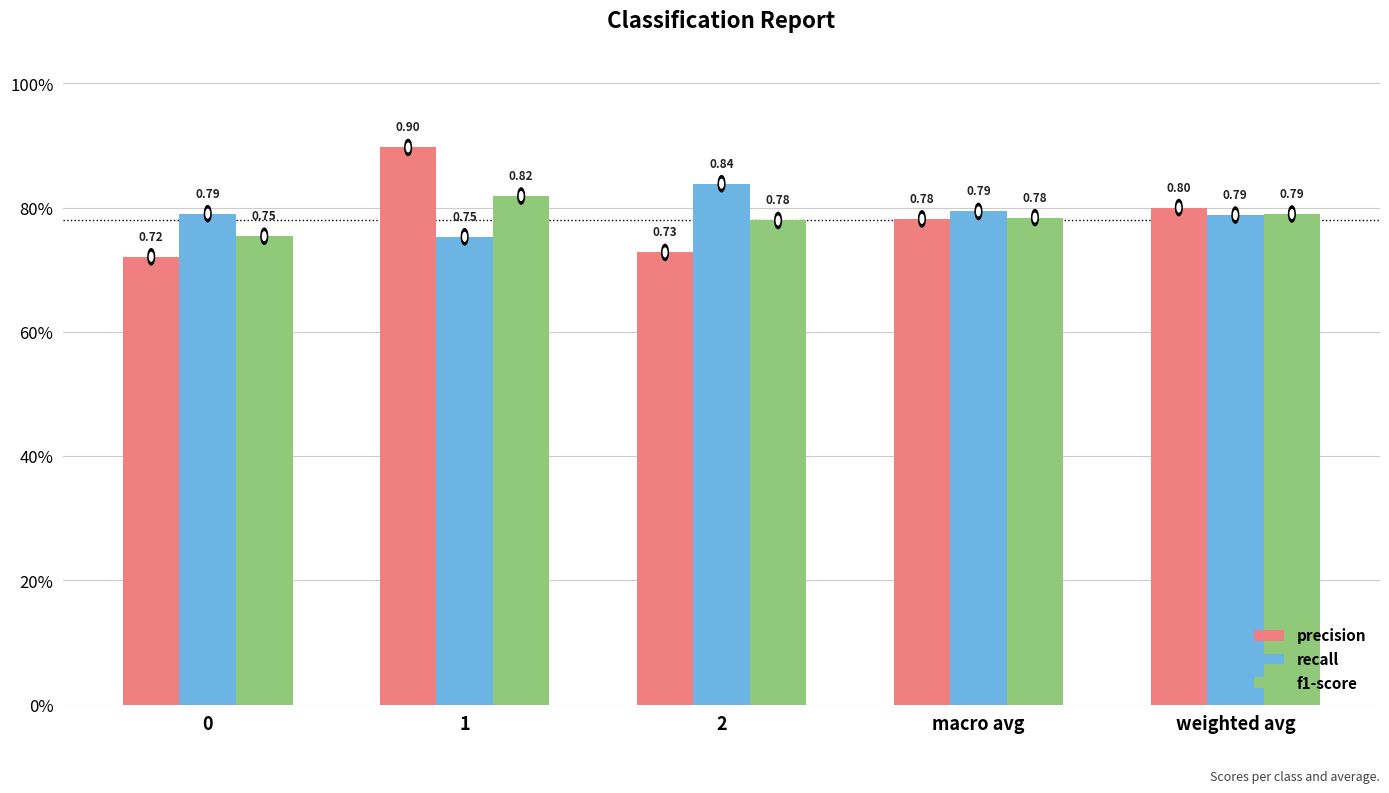

Does the chart contain stacked bars?

No